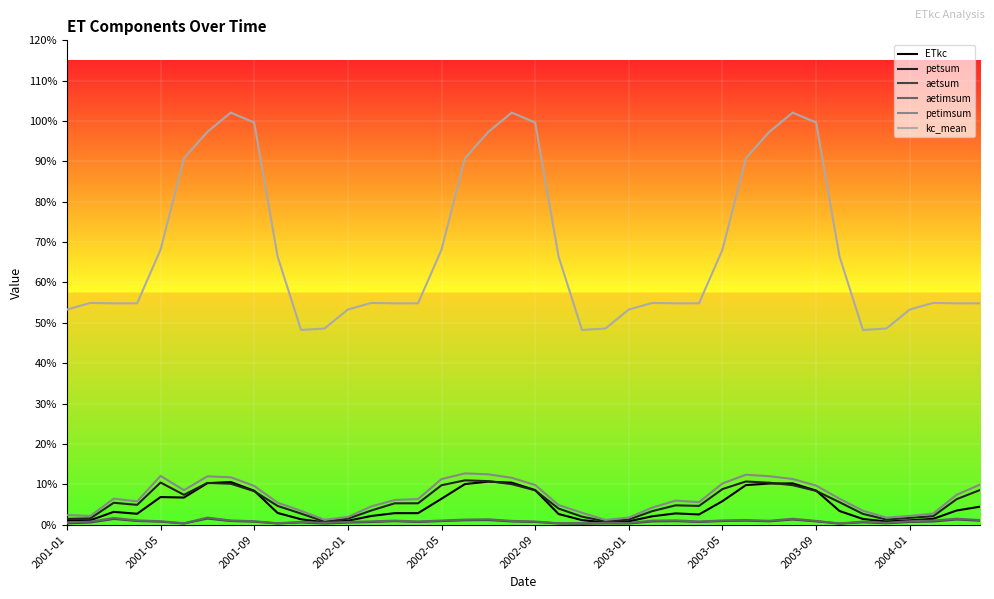

Reading right to left, list all the values displayed in this chart.

ETkc: 0.0	0.0	0.0	0.0	0.0	0.0	0.0	0.1	0.1	0.1	0.1	0.1	0.0	0.0	0.0	0.0	0.0	0.0	0.0	0.1	0.1	0.1	0.1	0.1	0.0	0.0	0.0	0.0	0.0	0.0	0.0	0.1	0.1	0.1	0.1	0.1	0.0	0.0	0.0	0.0
petsum: 0.1	0.1	0.0	0.0	0.0	0.0	0.1	0.1	0.1	0.1	0.1	0.1	0.0	0.0	0.0	0.0	0.0	0.0	0.0	0.1	0.1	0.1	0.1	0.1	0.1	0.1	0.0	0.0	0.0	0.0	0.0	0.1	0.1	0.1	0.1	0.1	0.0	0.1	0.0	0.0
aetsum: 0.0	0.0	0.0	0.0	0.0	0.0	0.0	0.0	0.0	0.0	0.0	0.0	0.0	0.0	0.0	0.0	0.0	0.0	0.0	0.0	0.0	0.0	0.0	0.0	0.0	0.0	0.0	0.0	0.0	0.0	0.0	0.0	0.0	0.0	0.0	0.0	0.0	0.0	0.0	0.0
aetimsum: 0.0	0.0	0.0	0.0	0.0	0.0	0.0	0.0	0.0	0.0	0.0	0.0	0.0	0.0	0.0	0.0	0.0	0.0	0.0	0.0	0.0	0.0	0.0	0.0	0.0	0.0	0.0	0.0	0.0	0.0	0.0	0.0	0.0	0.0	0.0	0.0	0.0	0.0	0.0	0.0
petimsum: 0.1	0.1	0.0	0.0	0.0	0.0	0.1	0.1	0.1	0.1	0.1	0.1	0.1	0.1	0.0	0.0	0.0	0.0	0.0	0.1	0.1	0.1	0.1	0.1	0.1	0.1	0.0	0.0	0.0	0.0	0.1	0.1	0.1	0.1	0.1	0.1	0.1	0.1	0.0	0.0
kc_mean: 0.5	0.5	0.5	0.5	0.5	0.5	0.7	1.0	1.0	1.0	0.9	0.7	0.5	0.5	0.5	0.5	0.5	0.5	0.7	1.0	1.0	1.0	0.9	0.7	0.5	0.5	0.5	0.5	0.5	0.5	0.7	1.0	1.0	1.0	0.9	0.7	0.5	0.5	0.5	0.5